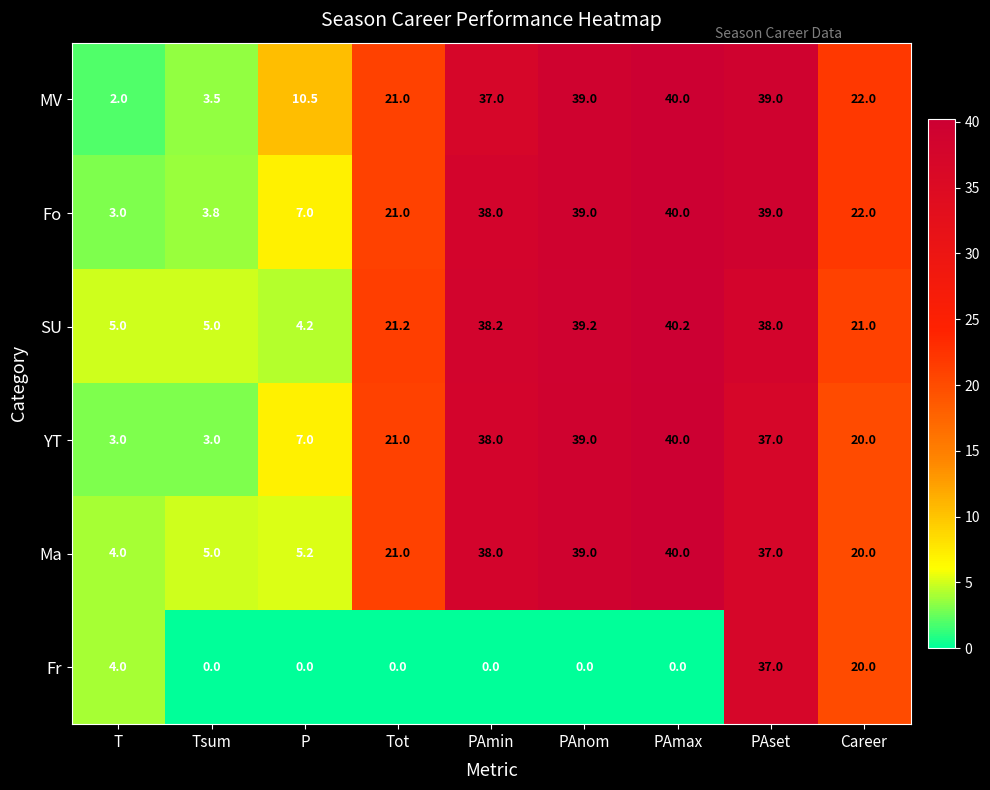

What is the greatest value displayed?

40.2